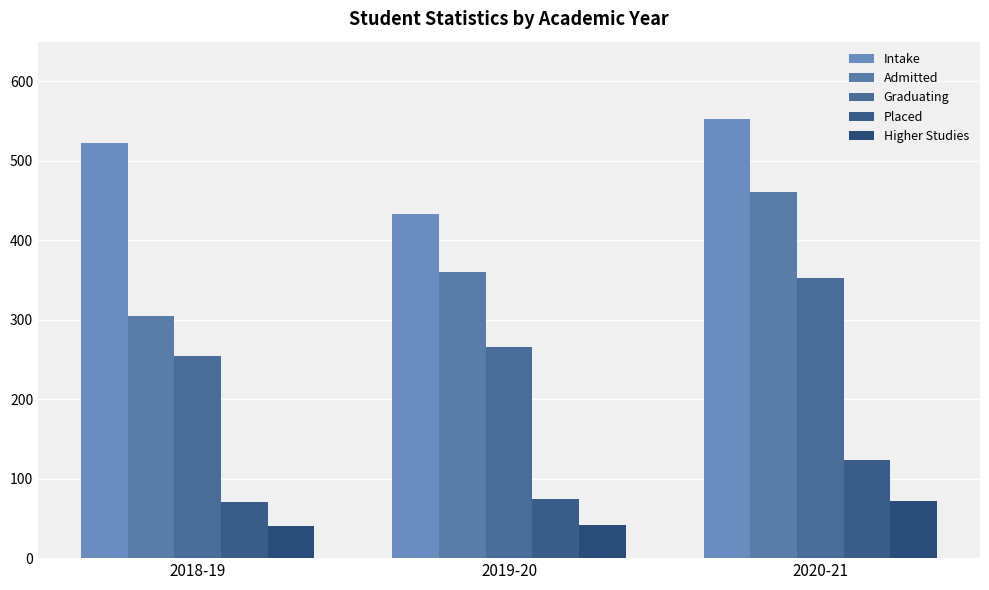

The value of Graduating at 2019-20 is 266. True or false?

True